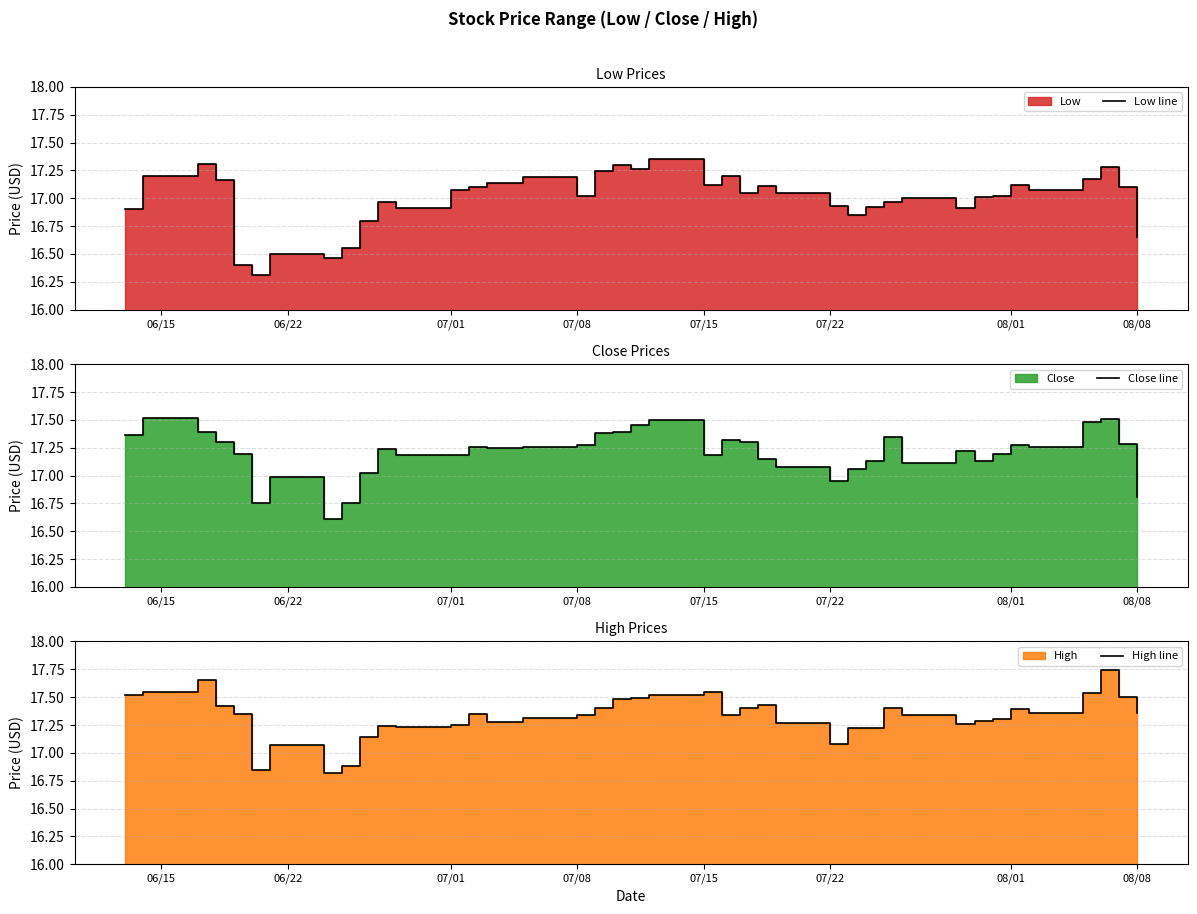

What are all the series names shown in the legend?

Low line, Close line, High line